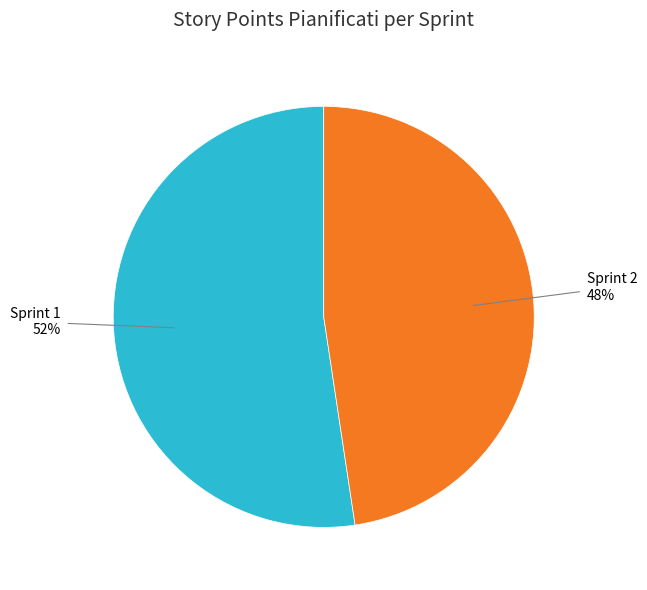

Is there any slice that represents more than half of the pie?

Yes